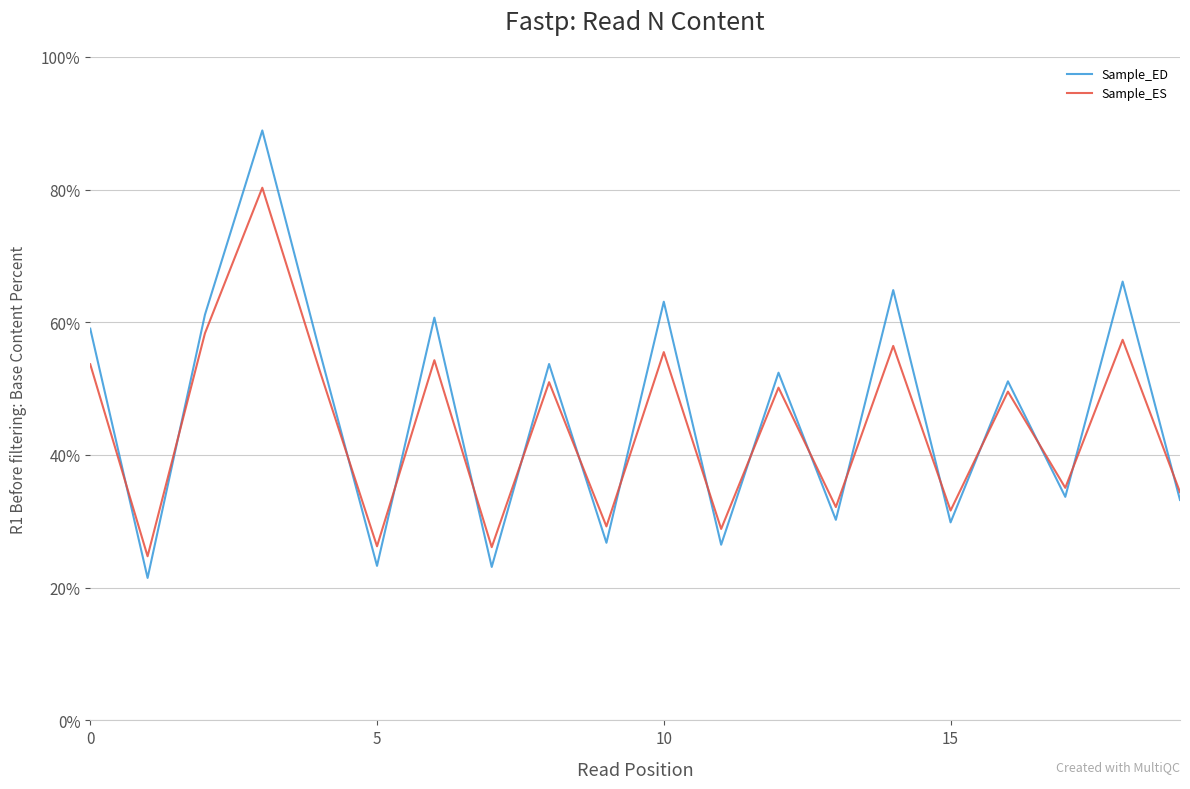

At how many categories does at least one series exceed 28?

17